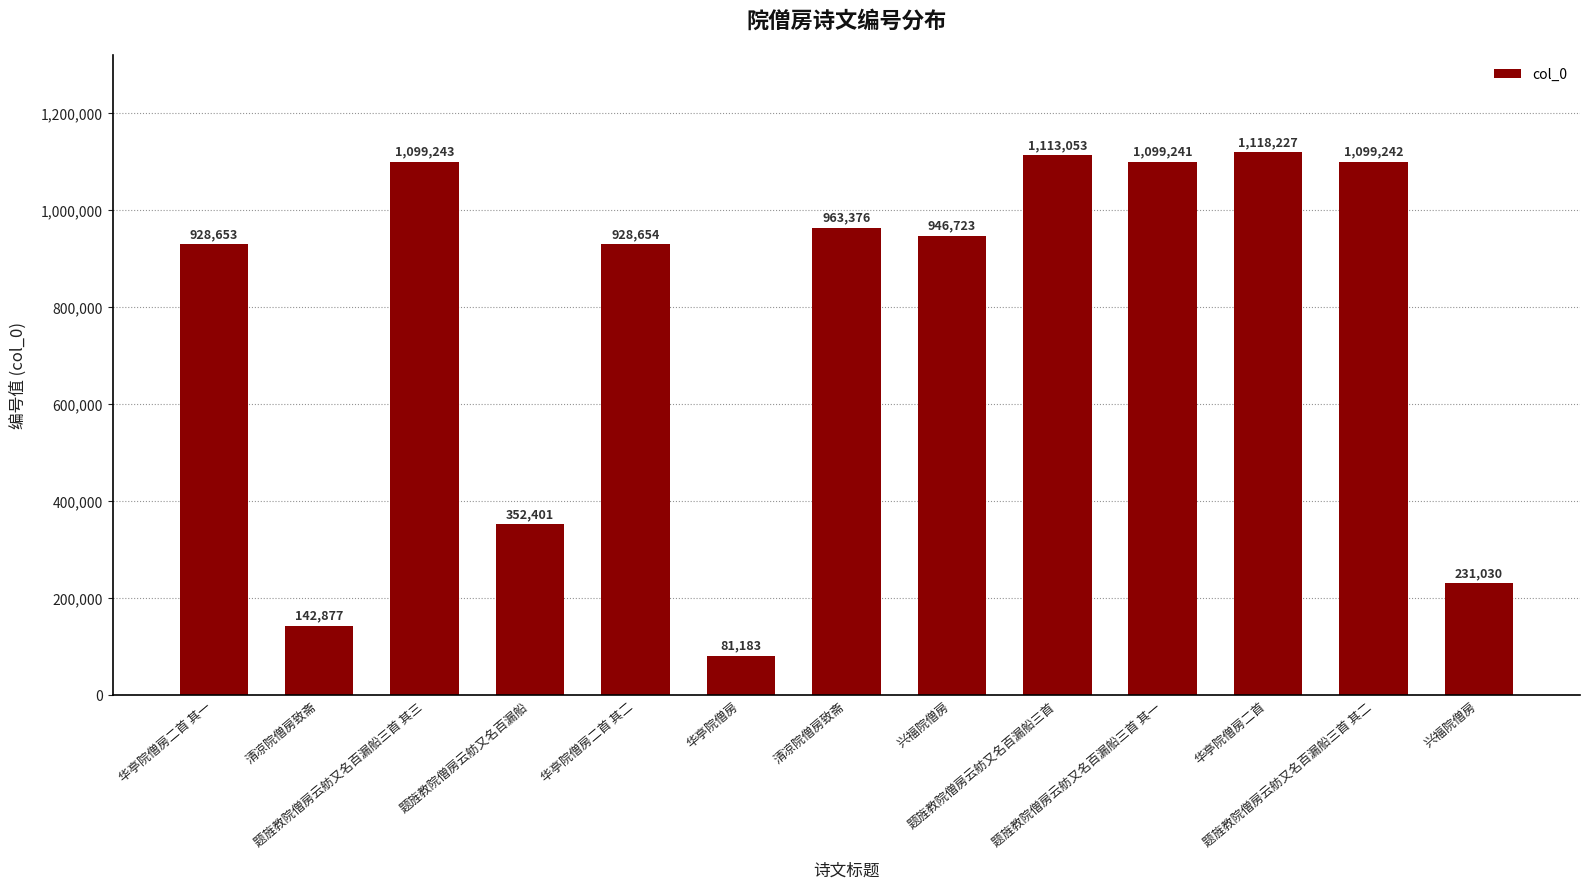

Reading right to left, what are all the values shown in this chart?

兴福院僧房=231030	题旌教院僧房云舫又名百漏船三首 其二=1099242	华亭院僧房二首=1118227	题旌教院僧房云舫又名百漏船三首 其一=1099241	题旌教院僧房云舫又名百漏船三首=1113053	兴福院僧房=946723	清凉院僧房致斋=963376	华亭院僧房=81183	华亭院僧房二首 其二=928654	题旌教院僧房云舫又名百漏船=352401	题旌教院僧房云舫又名百漏船三首 其三=1099243	清凉院僧房致斋=142877	华亭院僧房二首 其一=928653